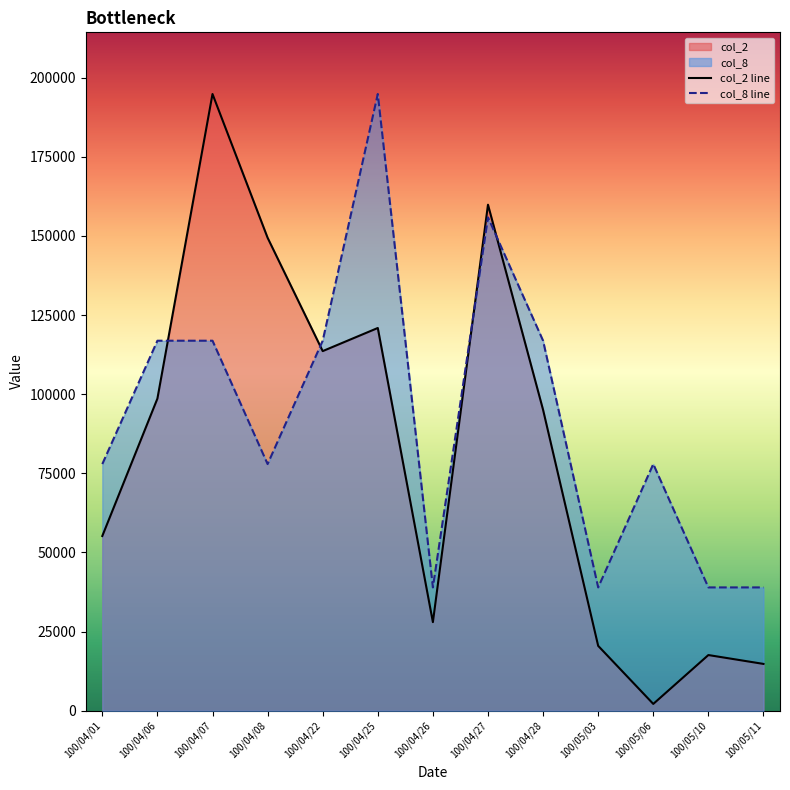

What is the spread (max minus min) of values at 100/04/07?

77920